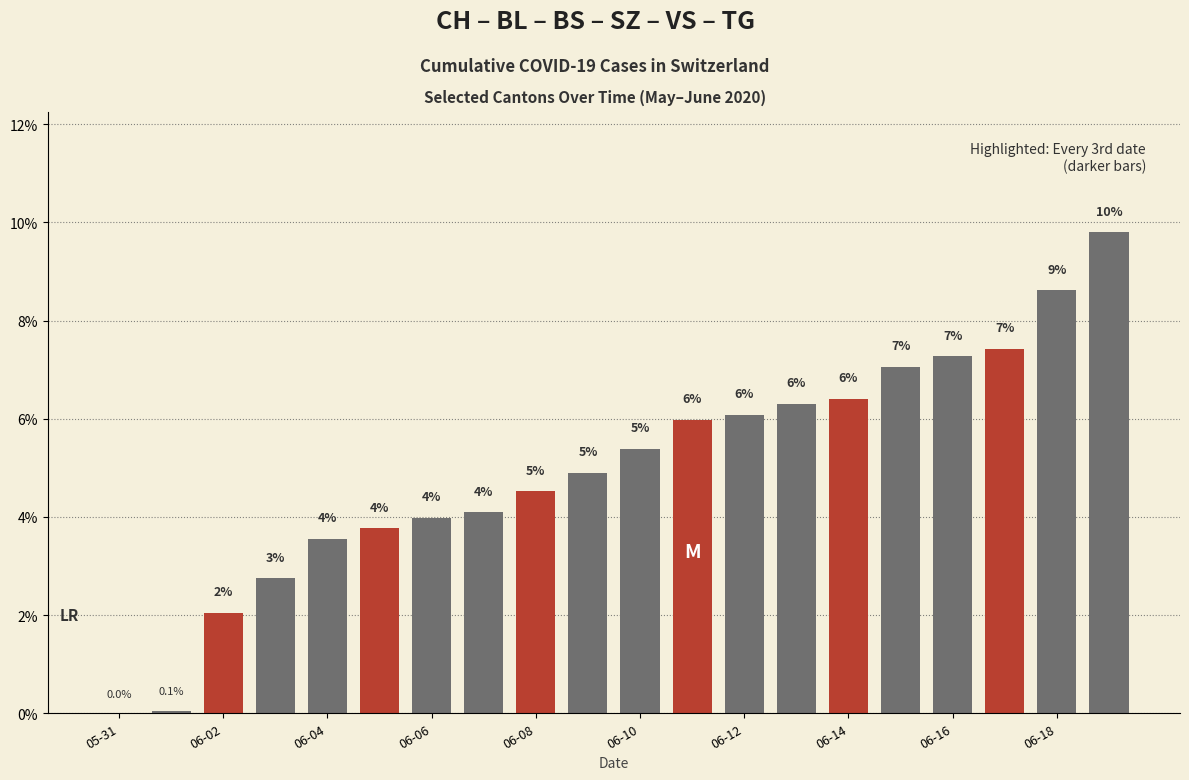

What is the maximum value shown in the chart?

9.8